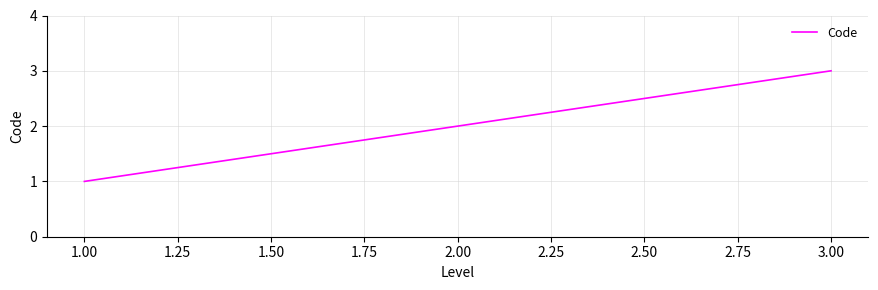

List the labels in order of value, largest first.

3.00, 2.00, 1.00